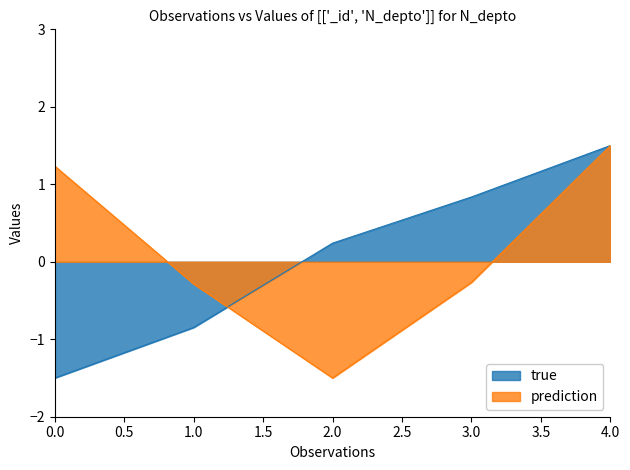

Does the chart display data point markers on the line(s)?

No